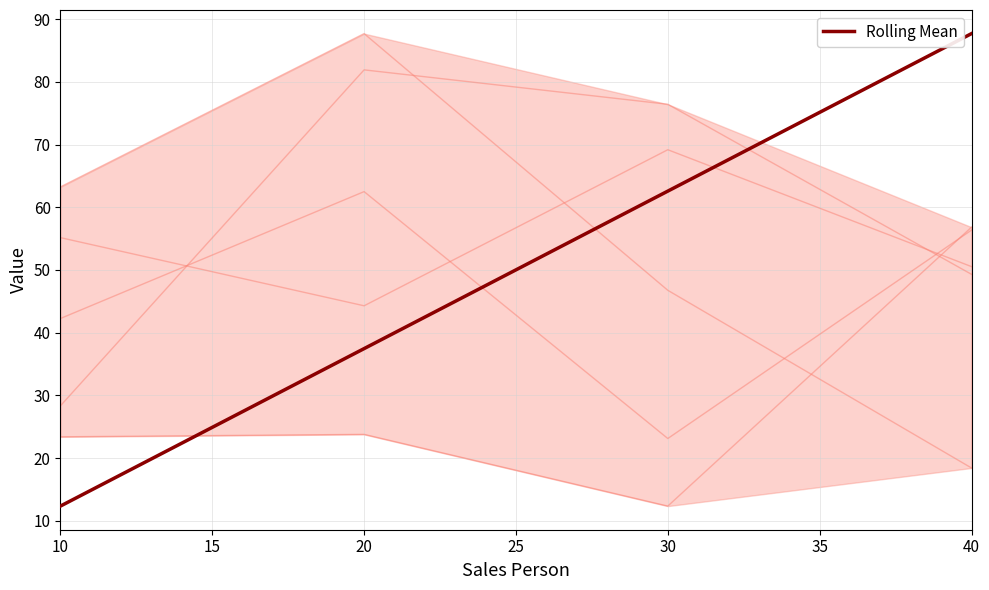

How many interior local peaks does the Product Num.2 series have?

1